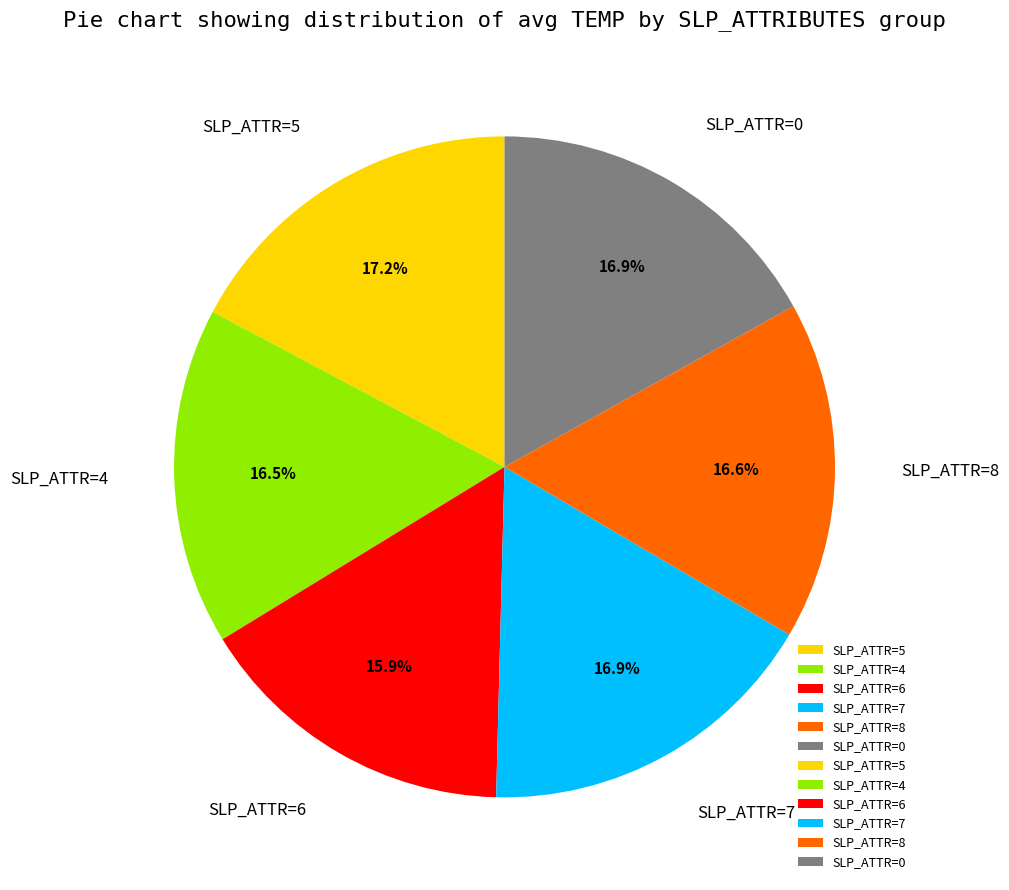

What is the smallest slice in the pie chart?

SLP_ATTR=6